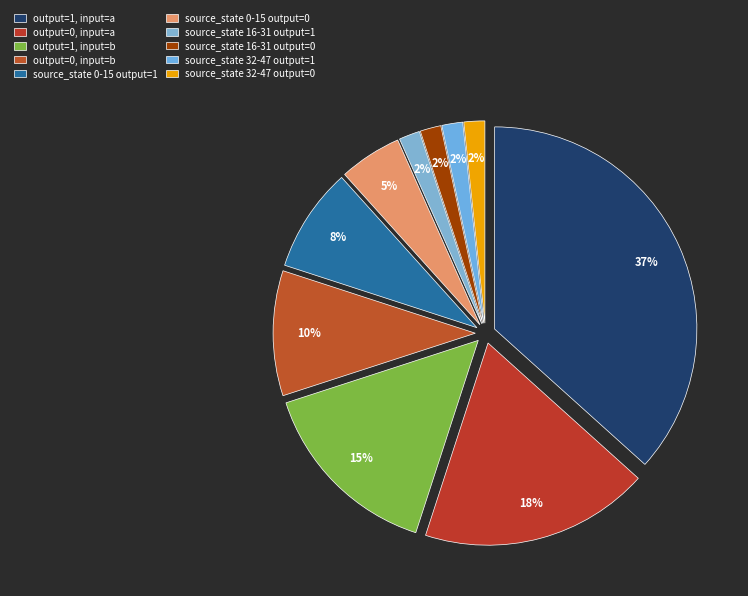

Is output=1, input=a the majority of the pie?

No